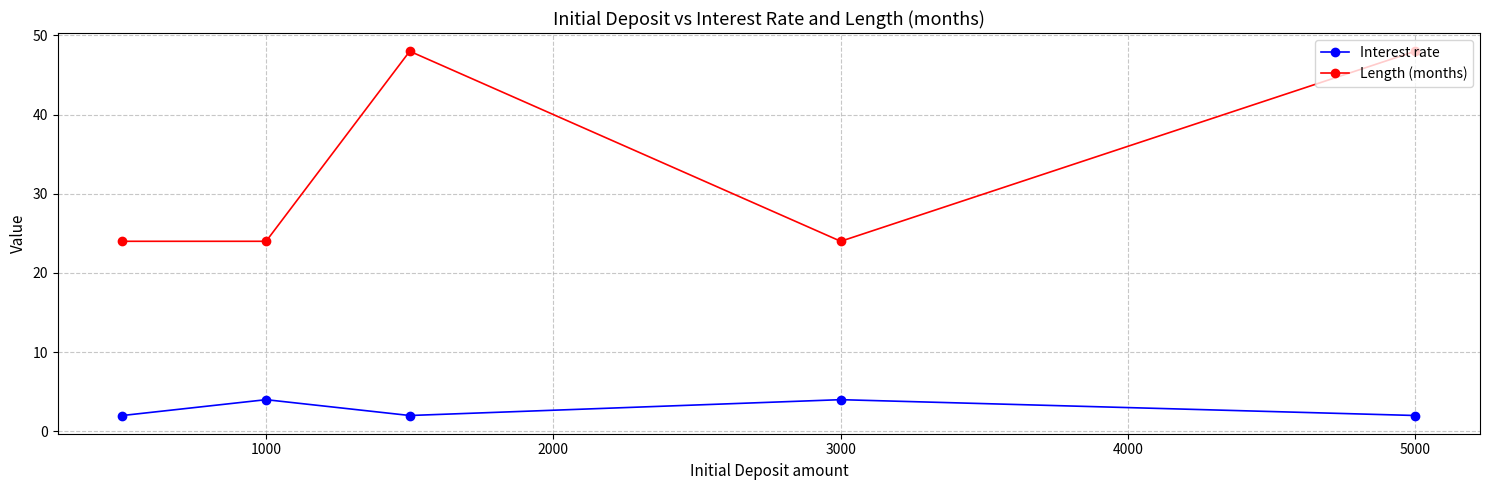

What are all the series names shown in the legend?

Interest rate, Length (months)